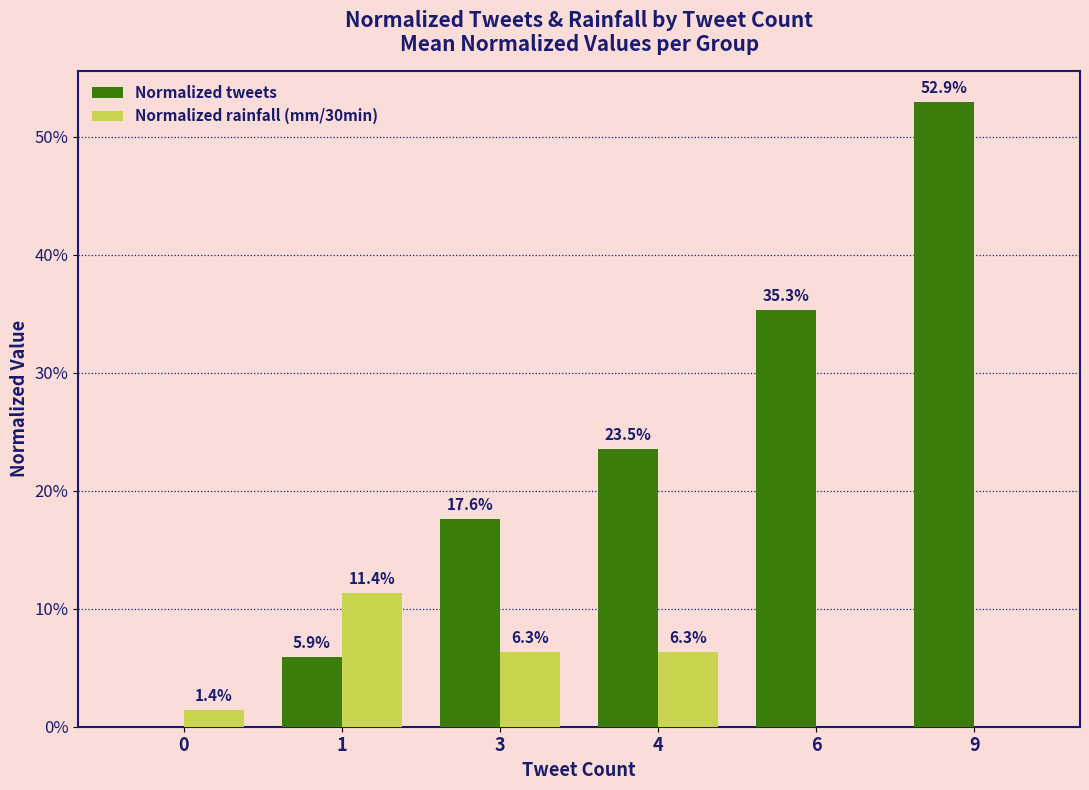

What is the average value of the Normalized tweets series?

0.2